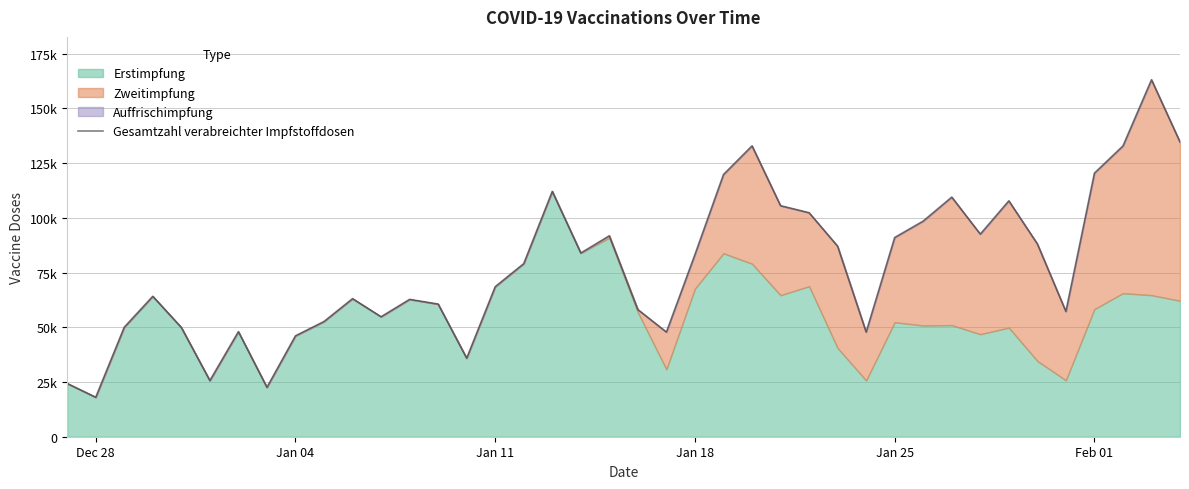

Reading left to right, what are all the values shown in this chart?

24356	18037	50052	64169	49929	25673	48007	22579	46112	52649	63096	54816	62765	60618	35898	68554	79110	112104	83934	91822	58095	47824	83261	119813	132908	105561	102354	87058	47830	91033	98545	109486	92576	107786	88114	57239	120454	132877	163105	134634